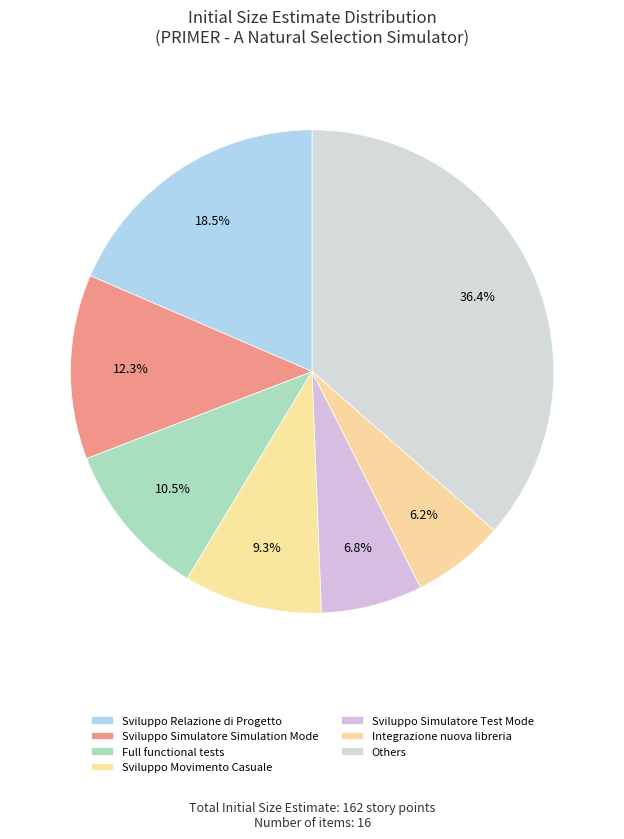

What percentage is the Sviluppo Relazione di Progetto slice, to the nearest percent?

19%